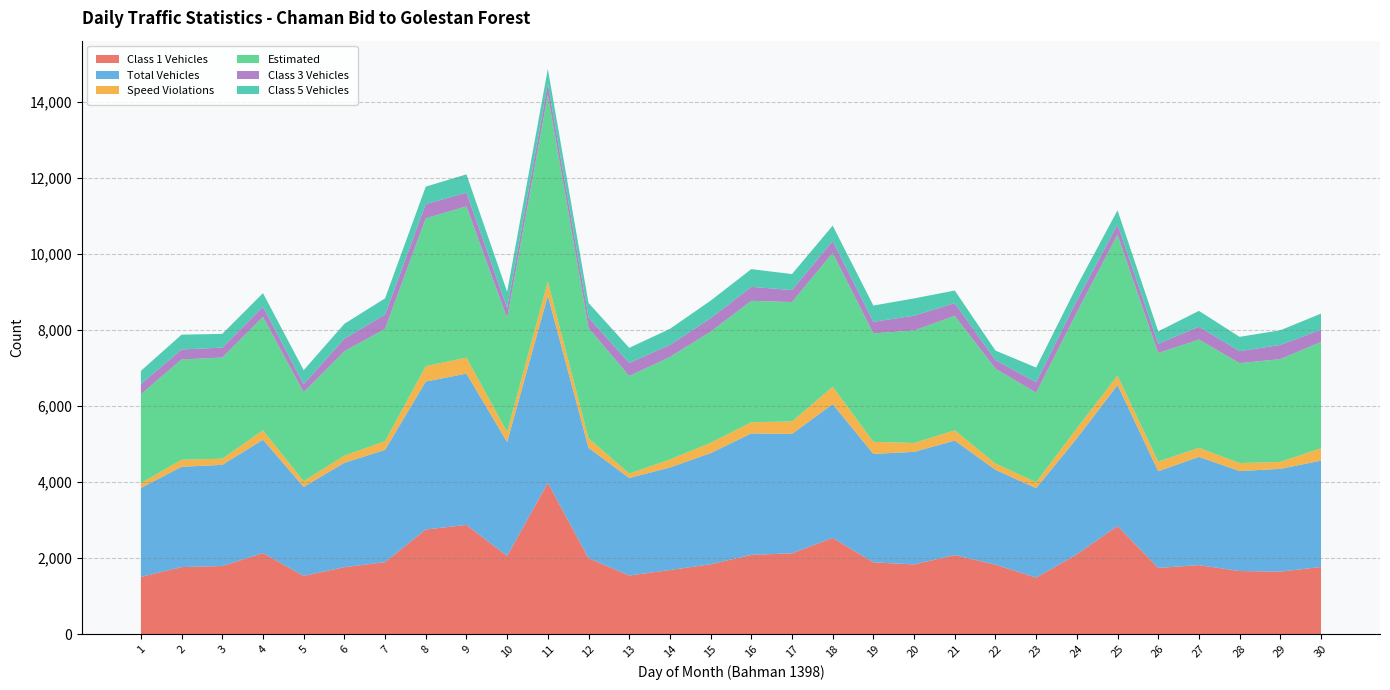

Reading left to right, what are all the values shown in this chart?

Class 1 Vehicles: 1=1504	2=1763	3=1791	4=2130	5=1531	6=1760	7=1893	8=2752	9=2872	10=2056	11=3981	12=1996	13=1541	14=1685	15=1836	16=2084	17=2125	18=2530	19=1887	20=1833	21=2079	22=1826	23=1485	24=2097	25=2844	26=1742	27=1814	28=1659	29=1643	30=1766
Total Vehicles: 1=2341	2=2639	3=2662	4=2984	5=2341	6=2748	7=2954	8=3892	9=3982	10=2996	11=4921	12=2905	13=2566	14=2698	15=2925	16=3196	17=3141	18=3521	19=2854	20=2961	21=3013	22=2496	23=2355	24=3052	25=3710	26=2542	27=2849	28=2630	29=2704	30=2797
Speed Violations: 1=126	2=186	3=162	4=248	5=150	6=187	7=229	8=406	9=419	10=265	11=373	12=251	13=117	14=211	15=271	16=293	17=329	18=458	19=318	20=233	21=270	22=165	23=156	24=267	25=247	26=256	27=238	28=211	29=183	30=327
Estimated: 1=2341	2=2639	3=2662	4=2984	5=2341	6=2748	7=2954	8=3892	9=3982	10=2996	11=4921	12=2905	13=2566	14=2698	15=2925	16=3196	17=3141	18=3521	19=2854	20=2961	21=3013	22=2496	23=2355	24=3052	25=3710	26=2854	27=2849	28=2630	29=2704	30=2797
Class 3 Vehicles: 1=267	2=262	3=261	4=267	5=213	6=329	7=377	8=371	9=361	10=267	11=279	12=277	13=343	14=316	15=352	16=368	17=315	18=311	19=304	20=389	21=333	22=224	23=275	24=304	25=264	26=244	27=339	28=314	29=373	30=322
Class 5 Vehicles: 1=347	2=390	3=361	4=358	5=368	6=392	7=427	8=461	9=481	10=427	11=396	12=379	13=399	14=423	15=464	16=466	17=422	18=406	19=428	20=455	21=332	22=253	23=387	24=381	25=376	26=327	27=416	28=377	29=387	30=423